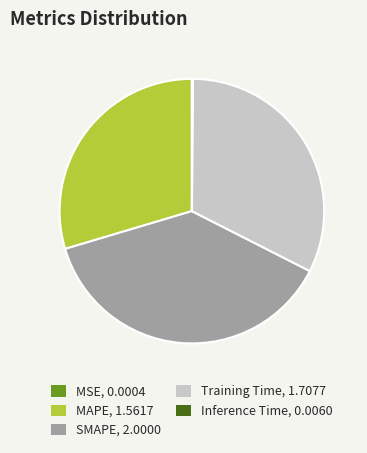

Is there any slice that represents more than half of the pie?

No